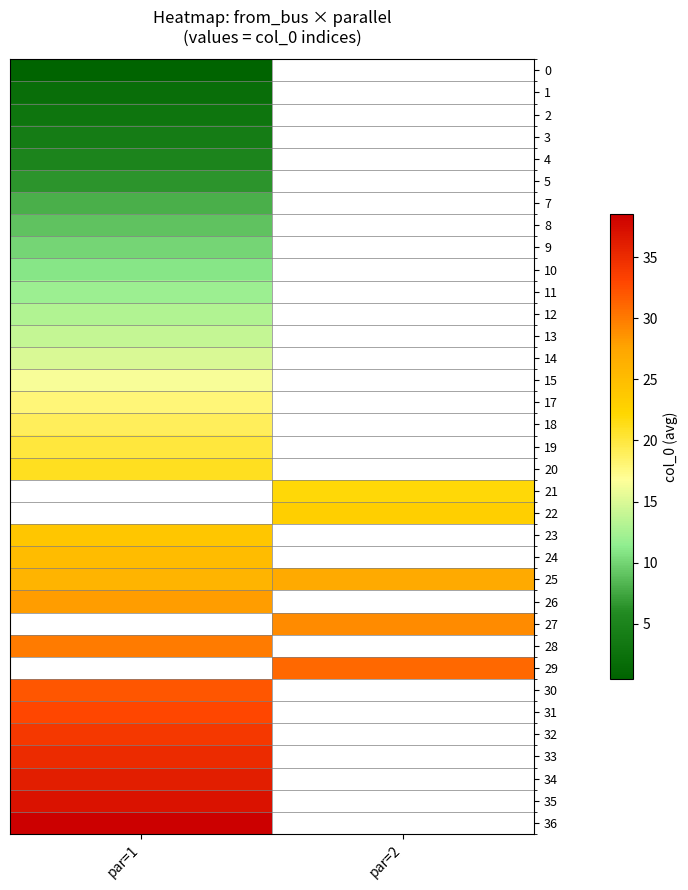

How many data points does each series have?

2